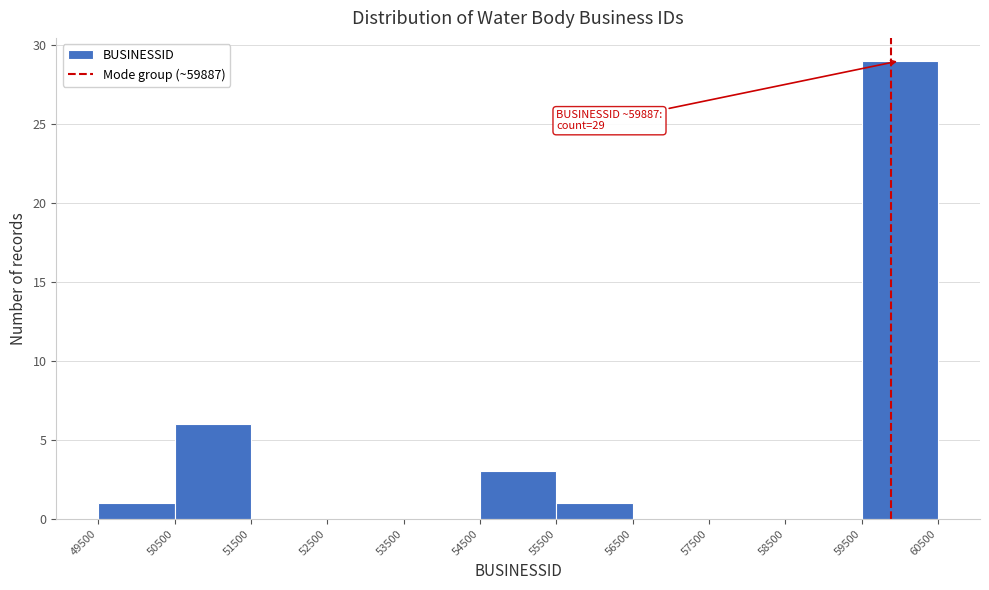

Over which range of the x-axis is the bar tallest?

59500 to 60500